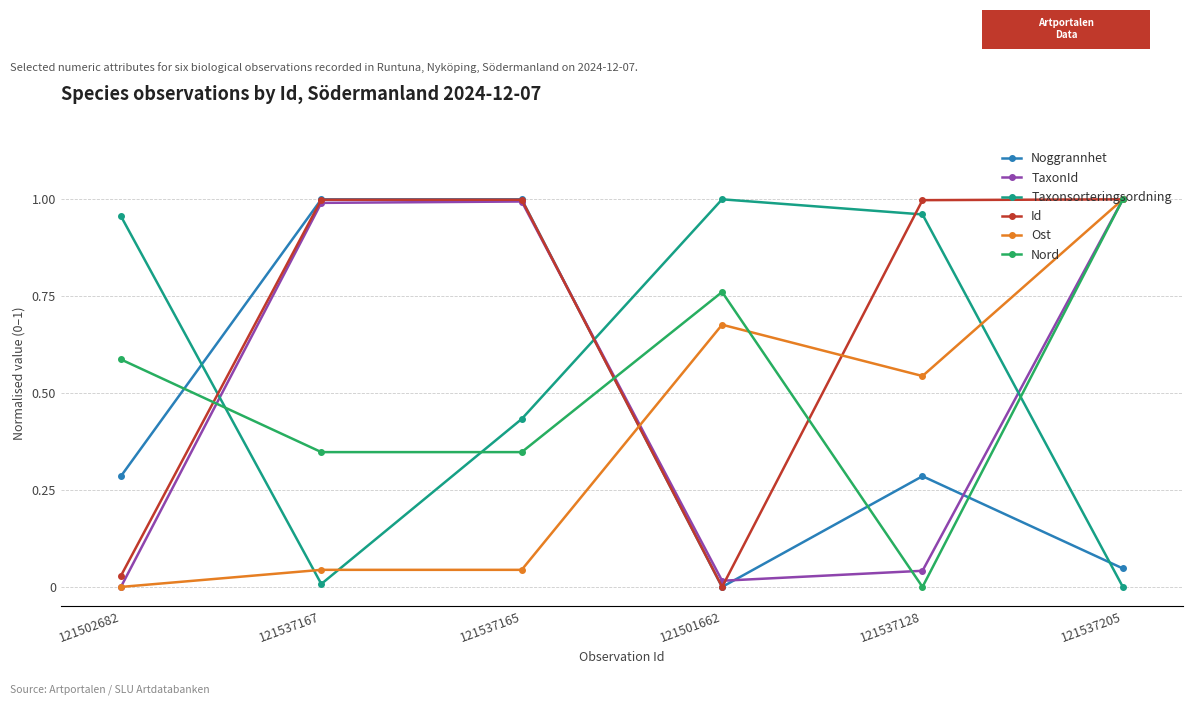

The value of TaxonId at 121502682 is -0.6. True or false?

False